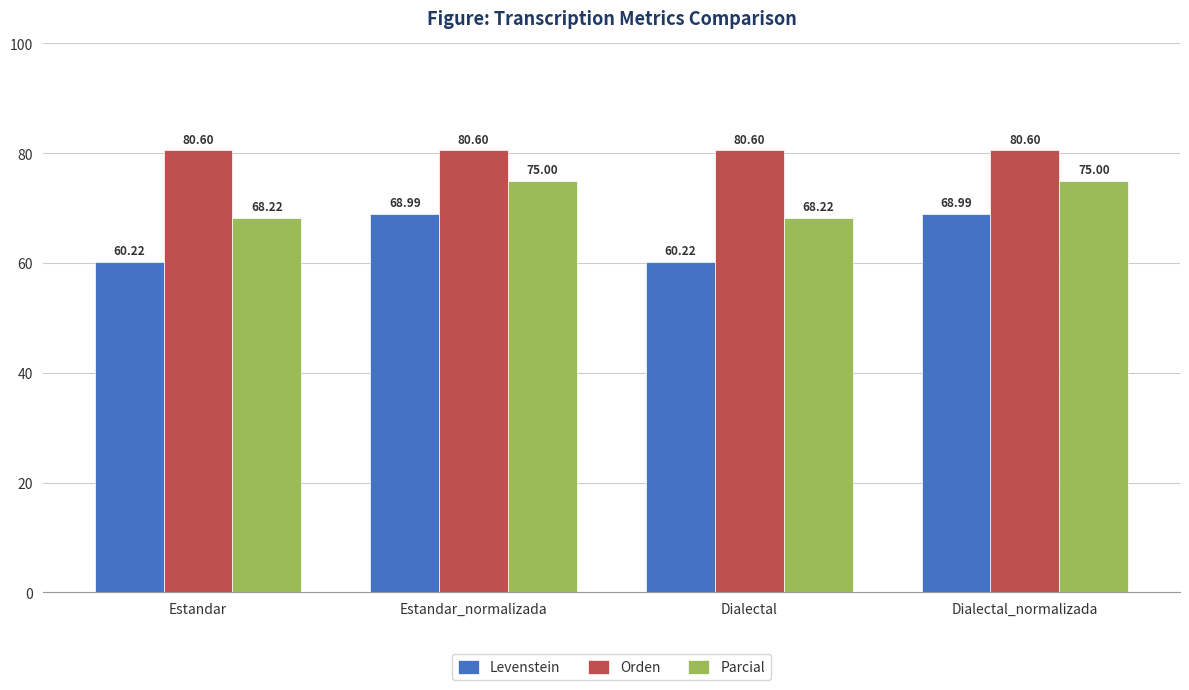

The Orden series shows 107.0 at Estandar. True or false?

False